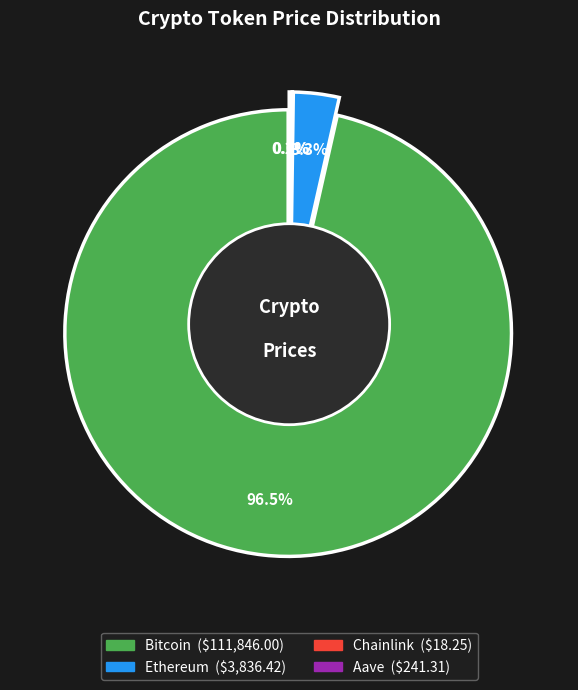

What is the total percentage of Aave and Bitcoin?

96.7%